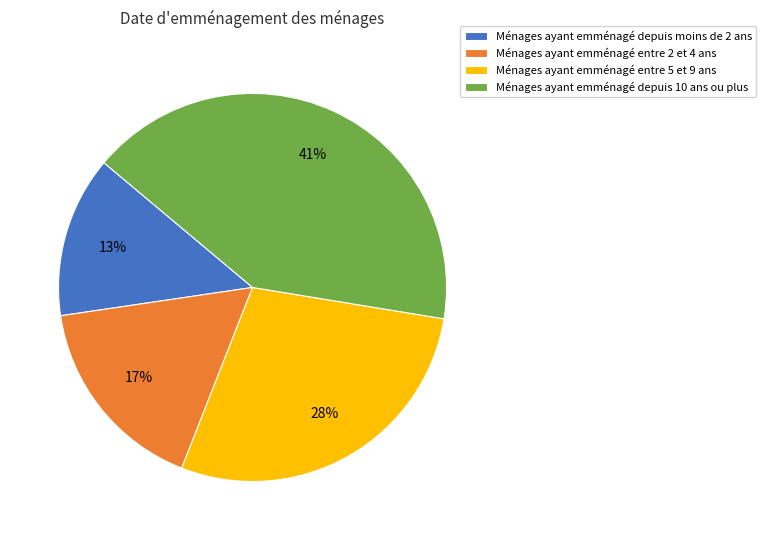

Do Ménages ayant emménagé entre 5 et 9 ans and Ménages ayant emménagé depuis 10 ans ou plus together represent more than half of the pie?

Yes